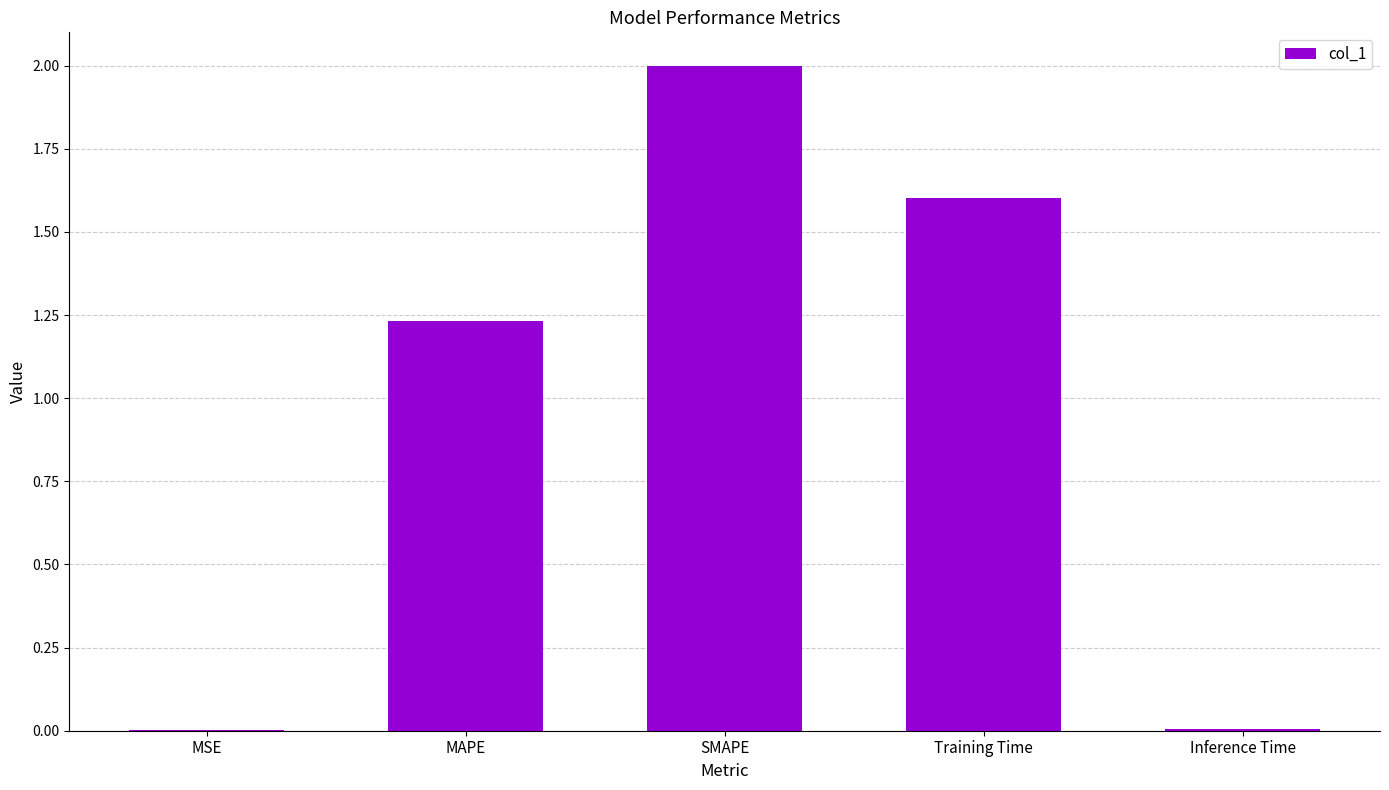

What is the greatest value displayed?

2.0